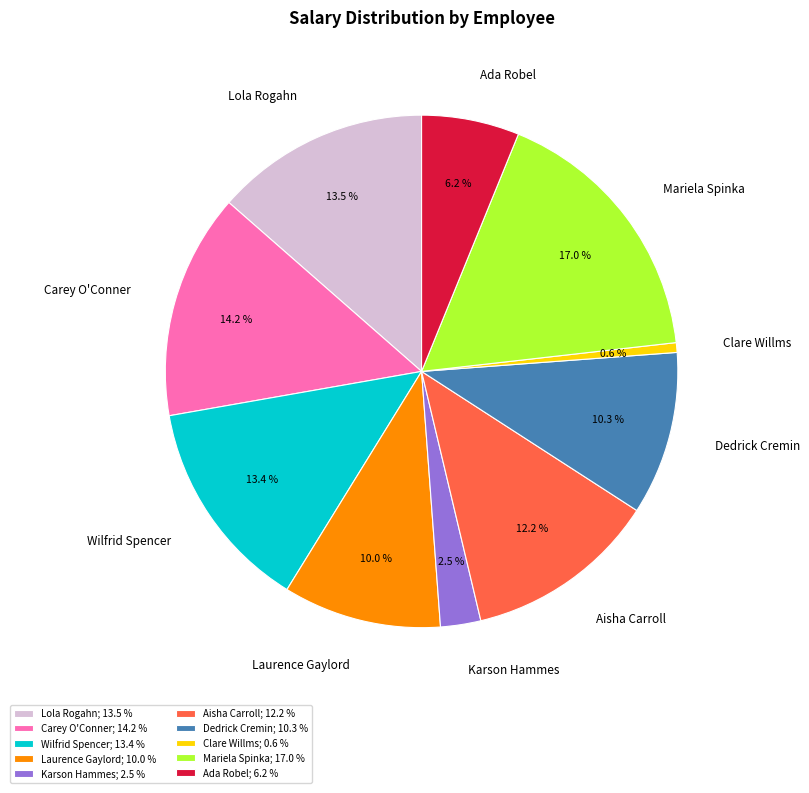

To the nearest percent, what portion does Mariela Spinka represent?

17%